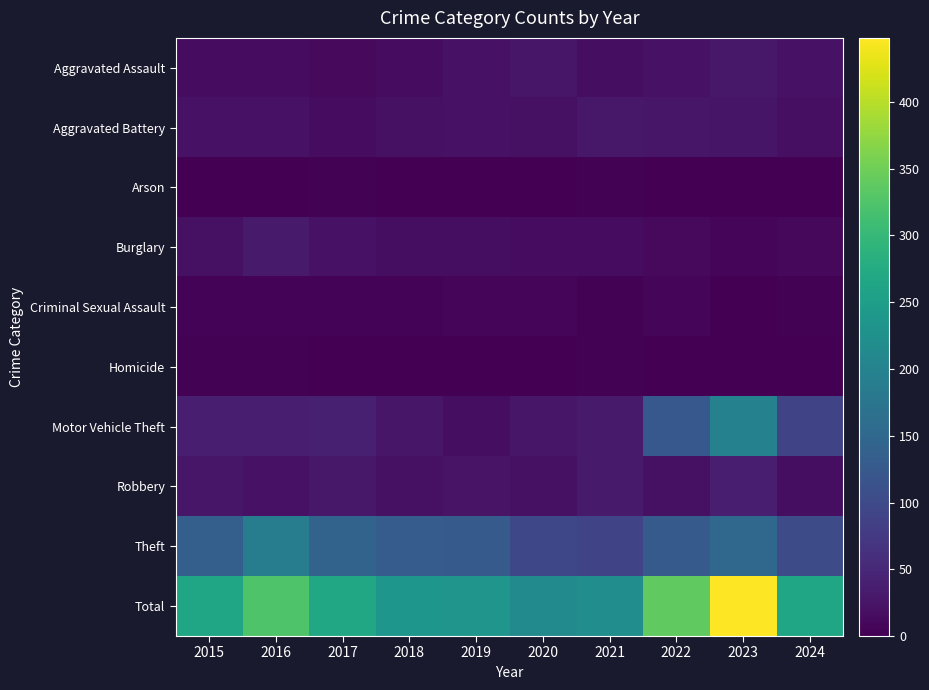

Reading left to right, extract all data points from this chart.

Aggravated Assault: 2015=15	2016=15	2017=12	2018=15	2019=21	2020=27	2021=17	2022=22	2023=28	2024=22
Aggravated Battery: 2015=22	2016=21	2017=15	2018=20	2019=21	2020=20	2021=28	2022=27	2023=26	2024=19
Arson: 2015=1	2016=1	2017=2	2018=0	2019=1	2020=0	2021=2	2022=0	2023=1	2024=0
Burglary: 2015=20	2016=32	2017=22	2018=17	2019=16	2020=15	2021=14	2022=12	2023=7	2024=10
Criminal Sexual Assault: 2015=5	2016=4	2017=5	2018=5	2019=6	2020=6	2021=2	2022=7	2023=1	2024=2
Homicide: 2015=2	2016=3	2017=0	2018=1	2019=1	2020=1	2021=2	2022=0	2023=1	2024=1
Motor Vehicle Theft: 2015=38	2016=38	2017=39	2018=27	2019=17	2020=27	2021=32	2022=124	2023=197	2024=91
Robbery: 2015=27	2016=21	2017=28	2018=20	2019=24	2020=20	2021=32	2022=20	2023=37	2024=16
Theft: 2015=135	2016=190	2017=143	2018=131	2019=126	2020=97	2021=91	2022=127	2023=150	2024=102
Total: 2015=265	2016=325	2017=266	2018=236	2019=233	2020=213	2021=220	2022=339	2023=448	2024=263